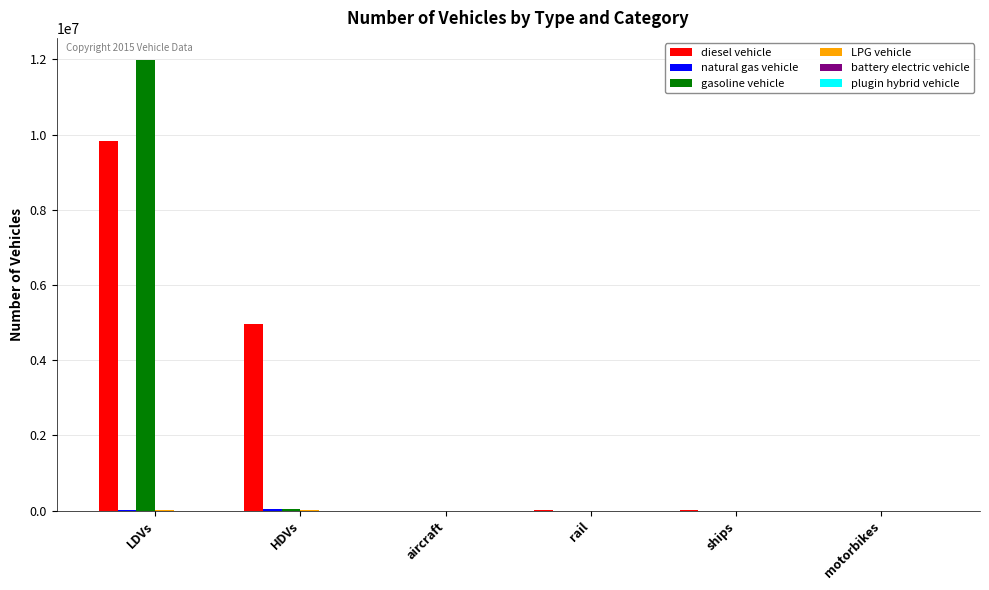

At which category is the sum across all series the highest?

LDVs